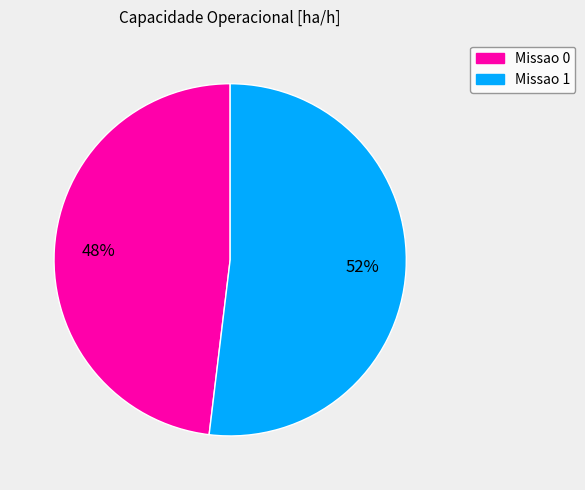

Between Missao 1 and Missao 0, which is larger?

Missao 1